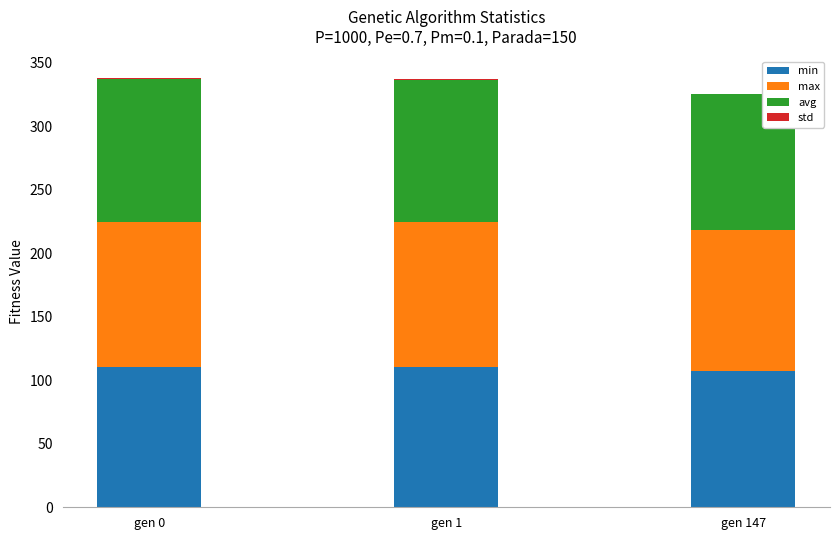

At gen 147, list the series in order from largest to smallest.

max, avg, min, std